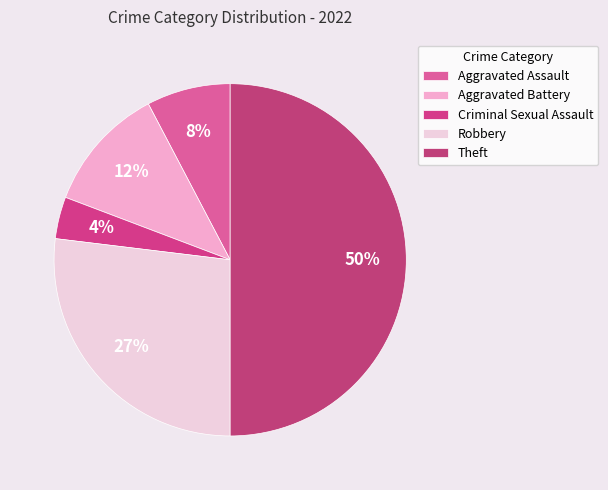

What percentage is the Aggravated Assault slice, to the nearest percent?

8%